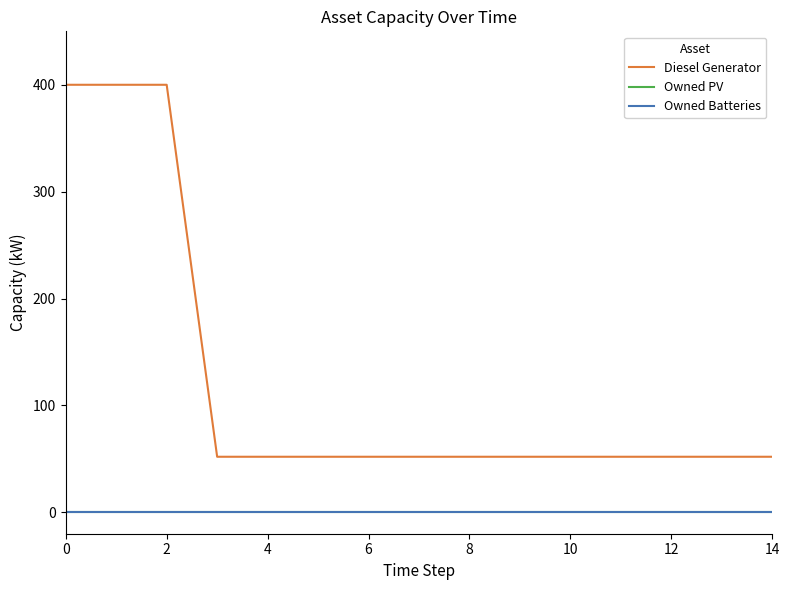

List the series in order of their peak value, lowest first.

Owned PV, Owned Batteries, Diesel Generator